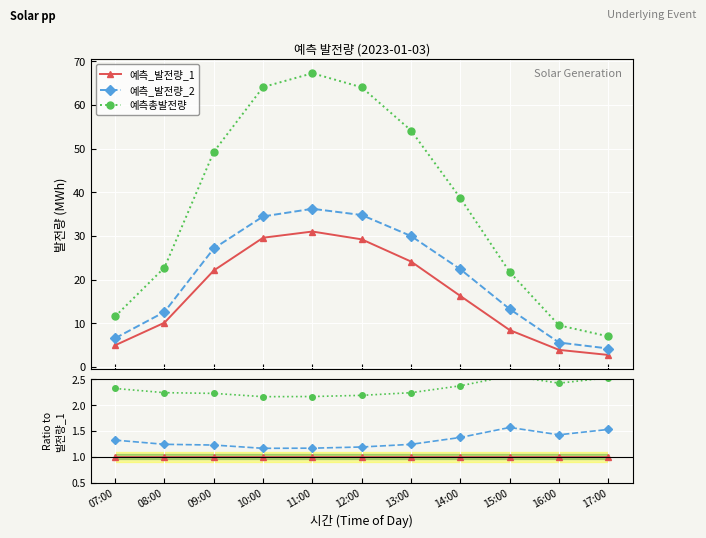

In 예측_발전량_2, how many points are higher than both neighbors (excluding endpoints)?

1